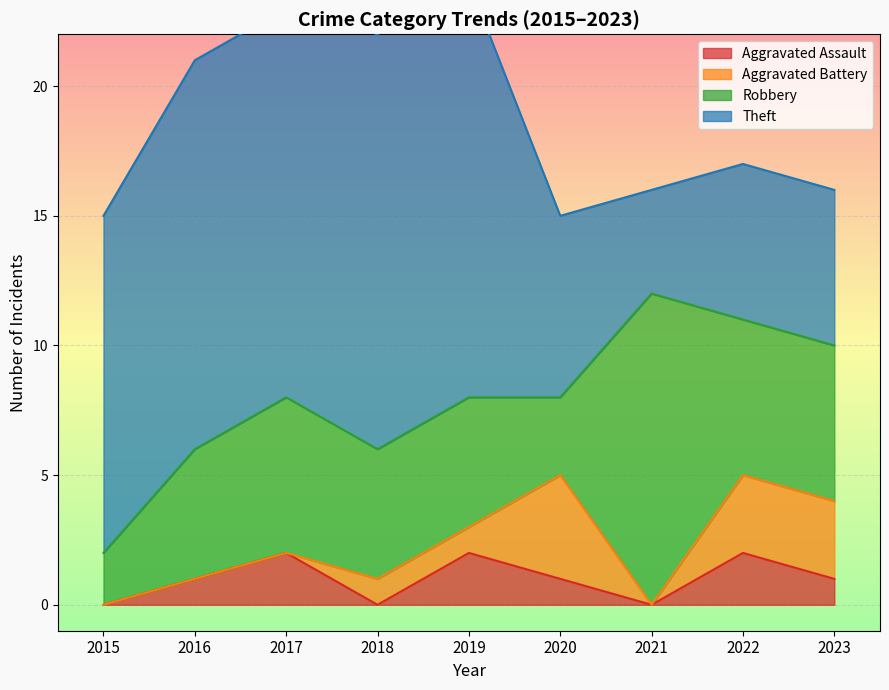

The value of Theft at 2023 is 6. True or false?

True